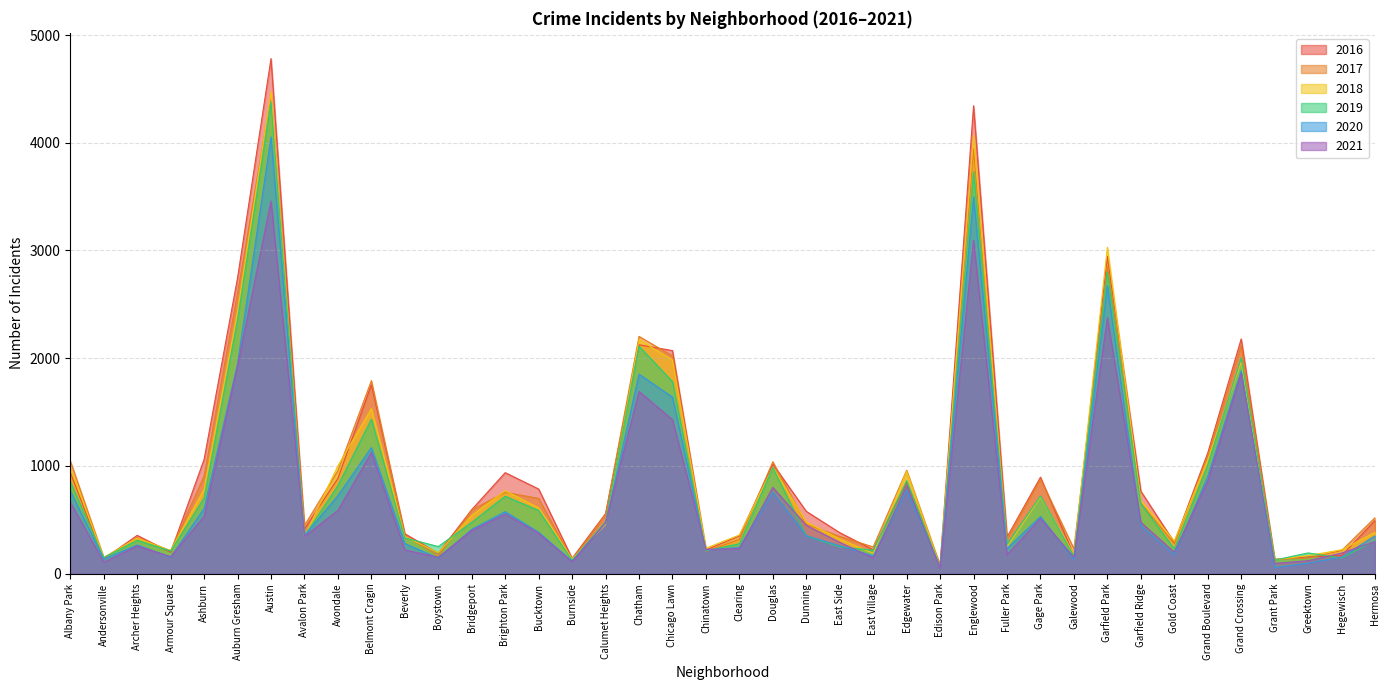

Rank the series at Galewood from lowest to highest value.

2020, 2021, 2019, 2016, 2018, 2017